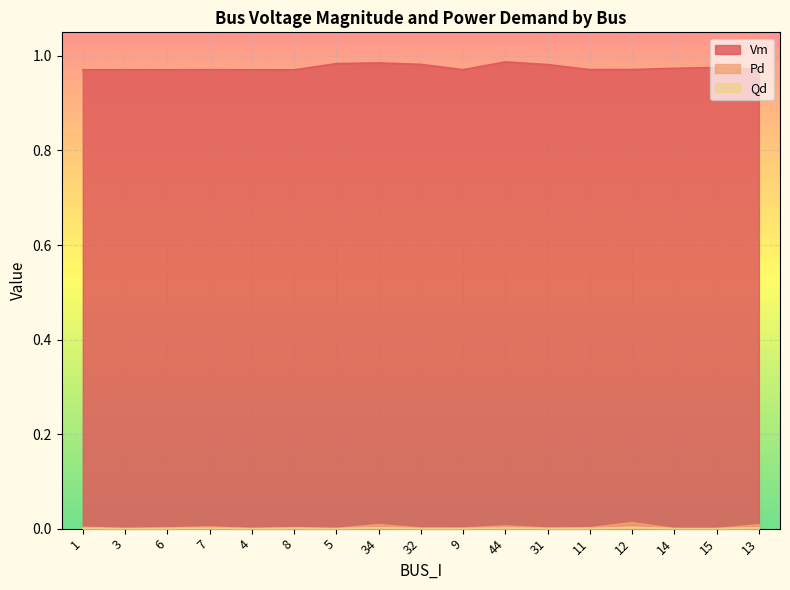

How many lines are shown in the chart?

3